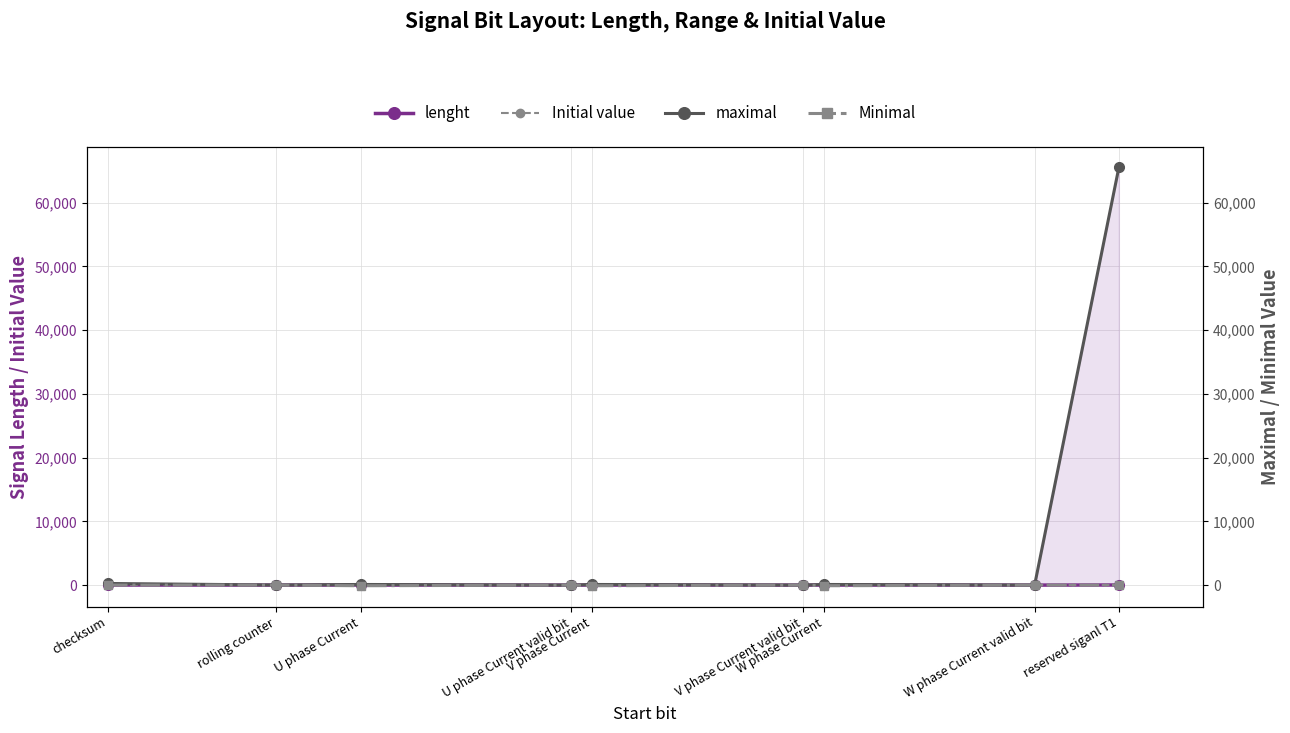

True or false: maximal and lenght cross at least once.

False